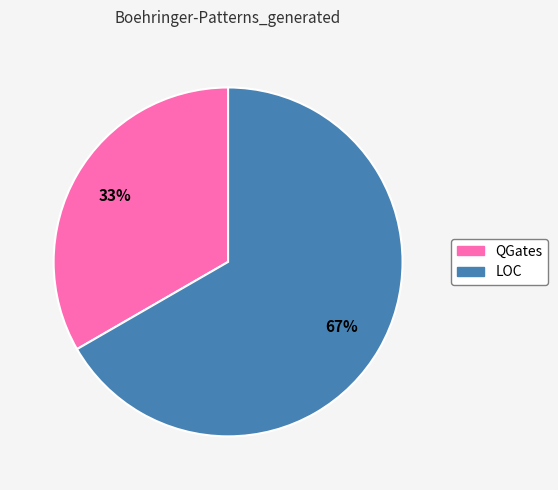

What is the ratio of the value at LOC to the value at QGates?

2.0